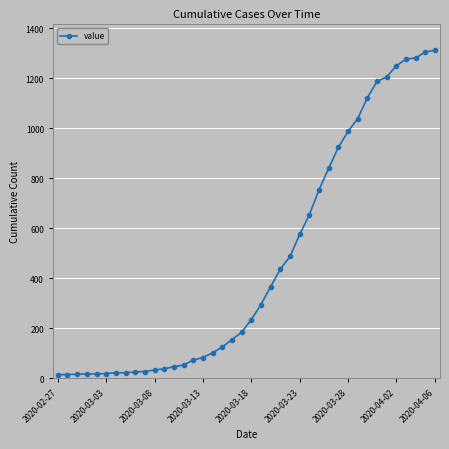

What is the average value?

465